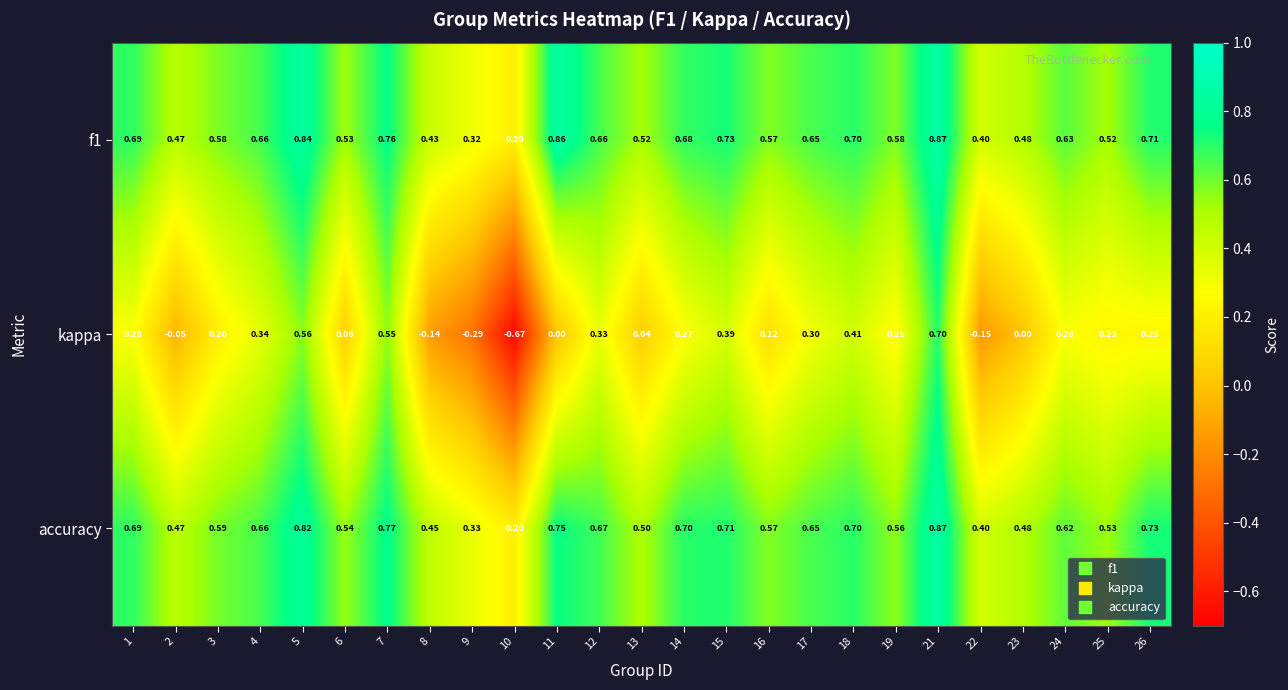

Is the value of kappa at 25 greater than the value of accuracy at 15?

No